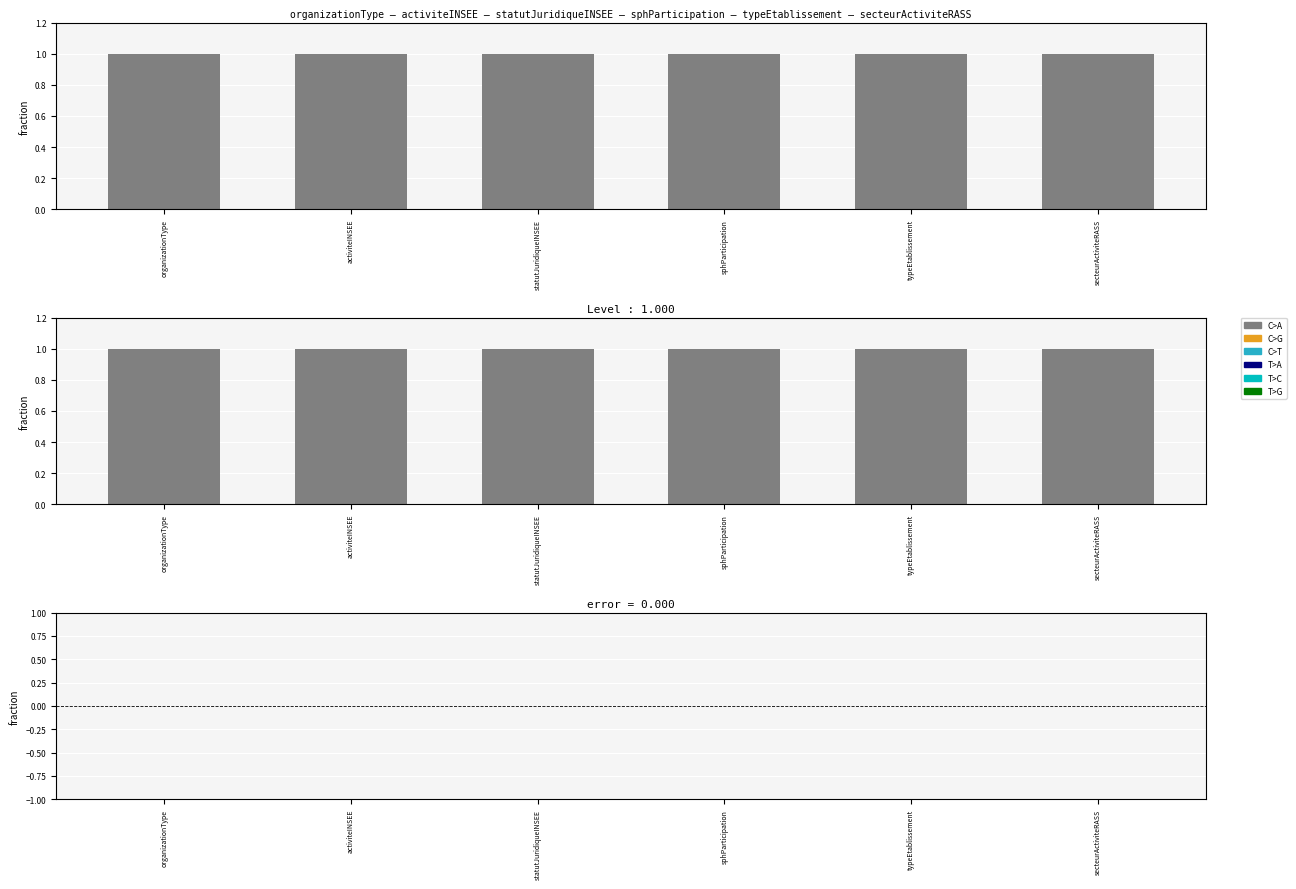

What position from the left is statutJuridiqueINSEE?

3